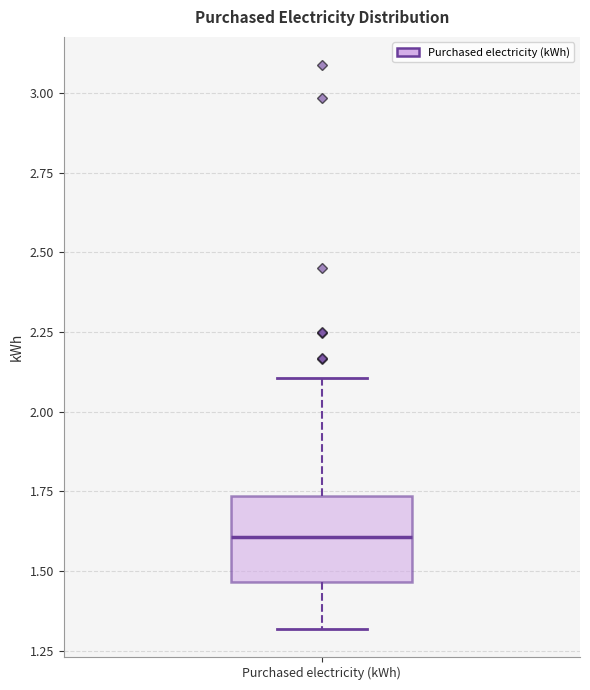

Transcribe this box plot: give where the median line is, the range the box spans, and where the two whiskers end, as read against the y-axis. The values are not printed on the chart, so give them approximately, as read against the axis.

median 1.60, box 1.45 to 1.75, whiskers 1.30 to 2.10